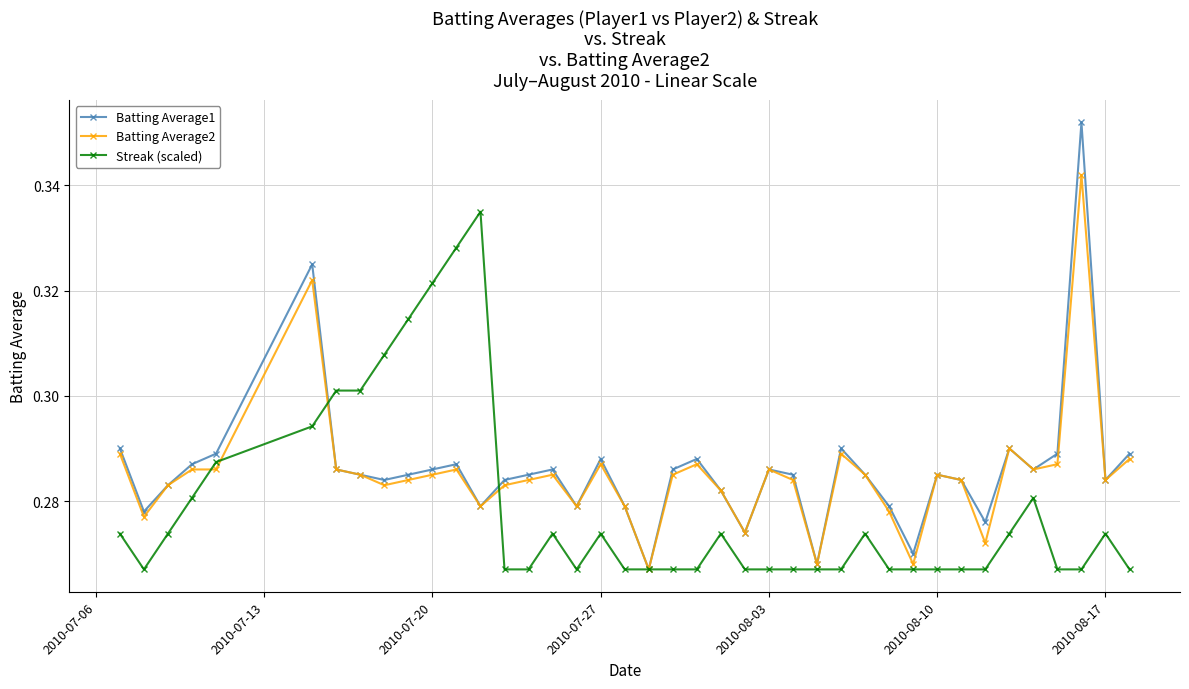

How many Batting Average1 values are between 0 and 1?

40